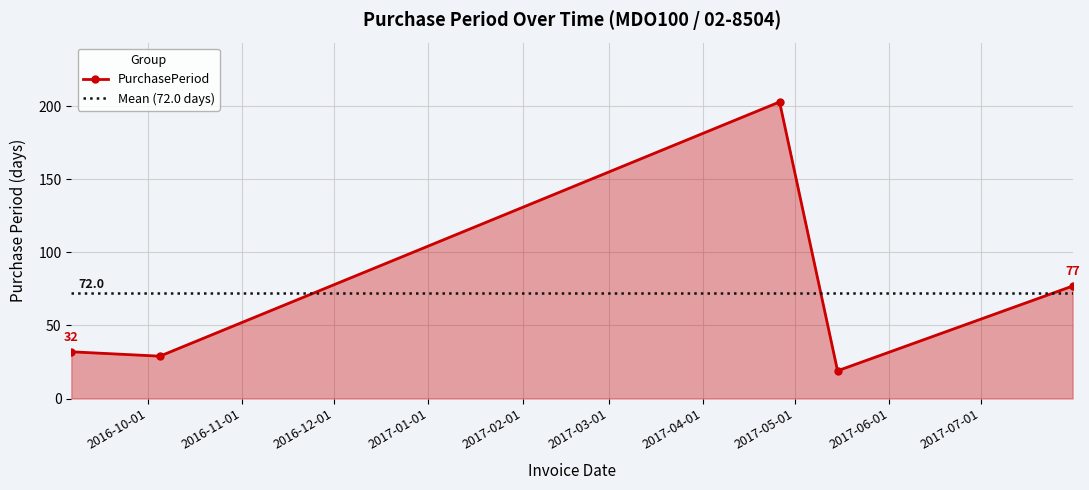

How many lines are shown in the chart?

1